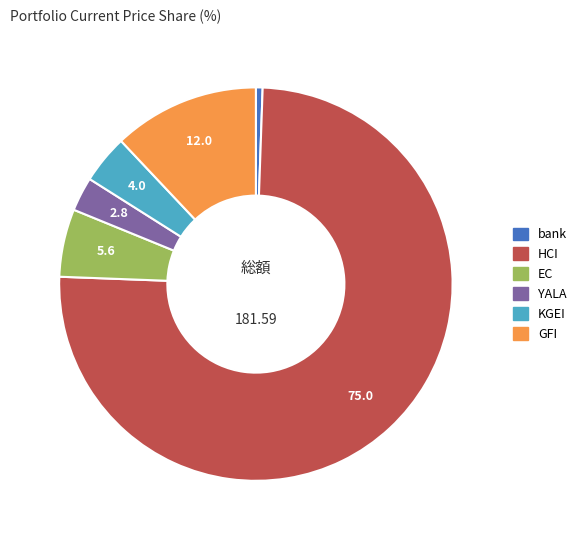

Rank the categories by value from lowest to highest.

bank, YALA, KGEI, EC, GFI, HCI